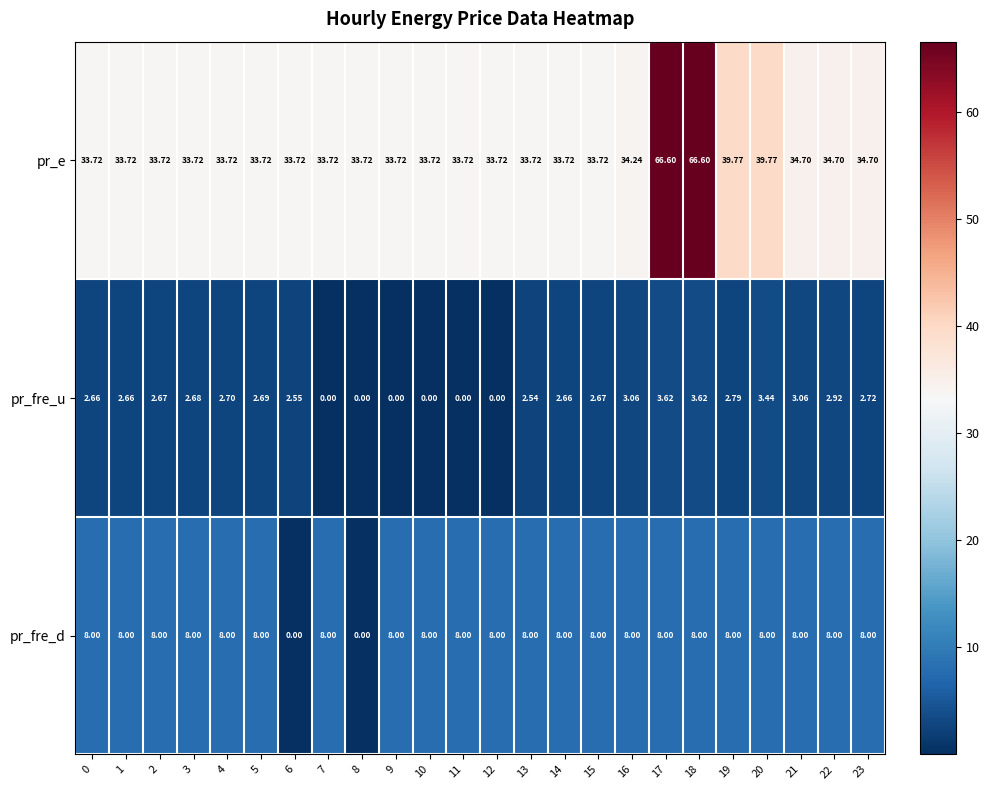

Which series has the largest range (max minus min)?

pr_e